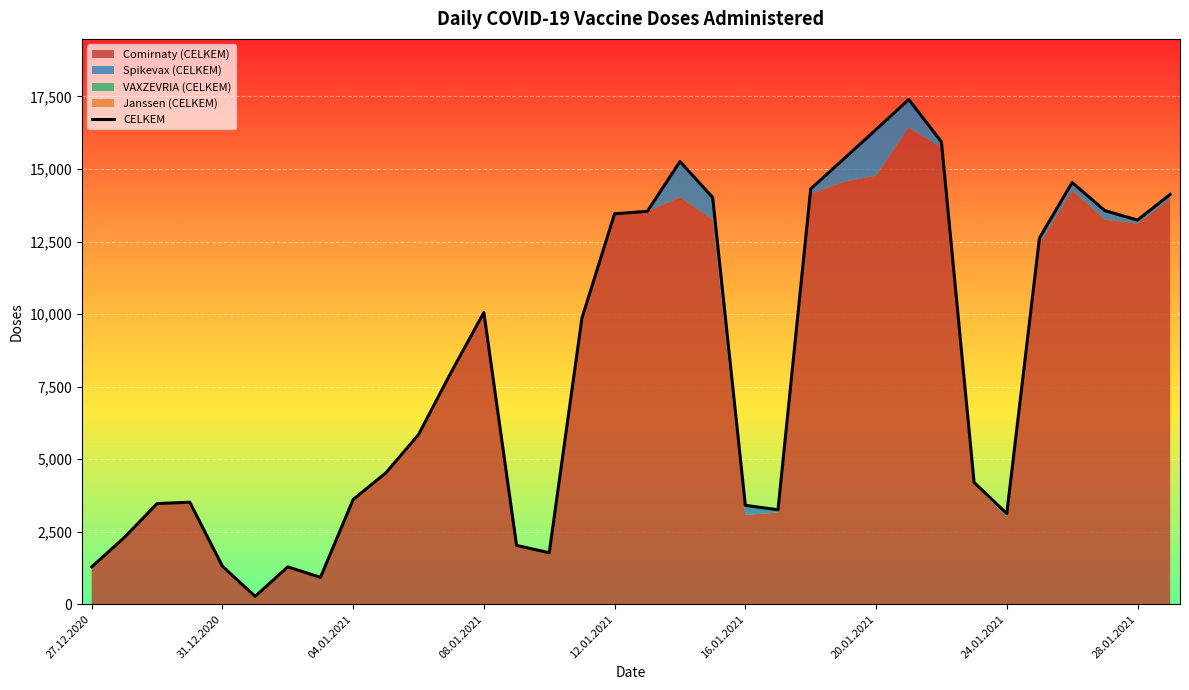

What is the greatest value displayed?

17396